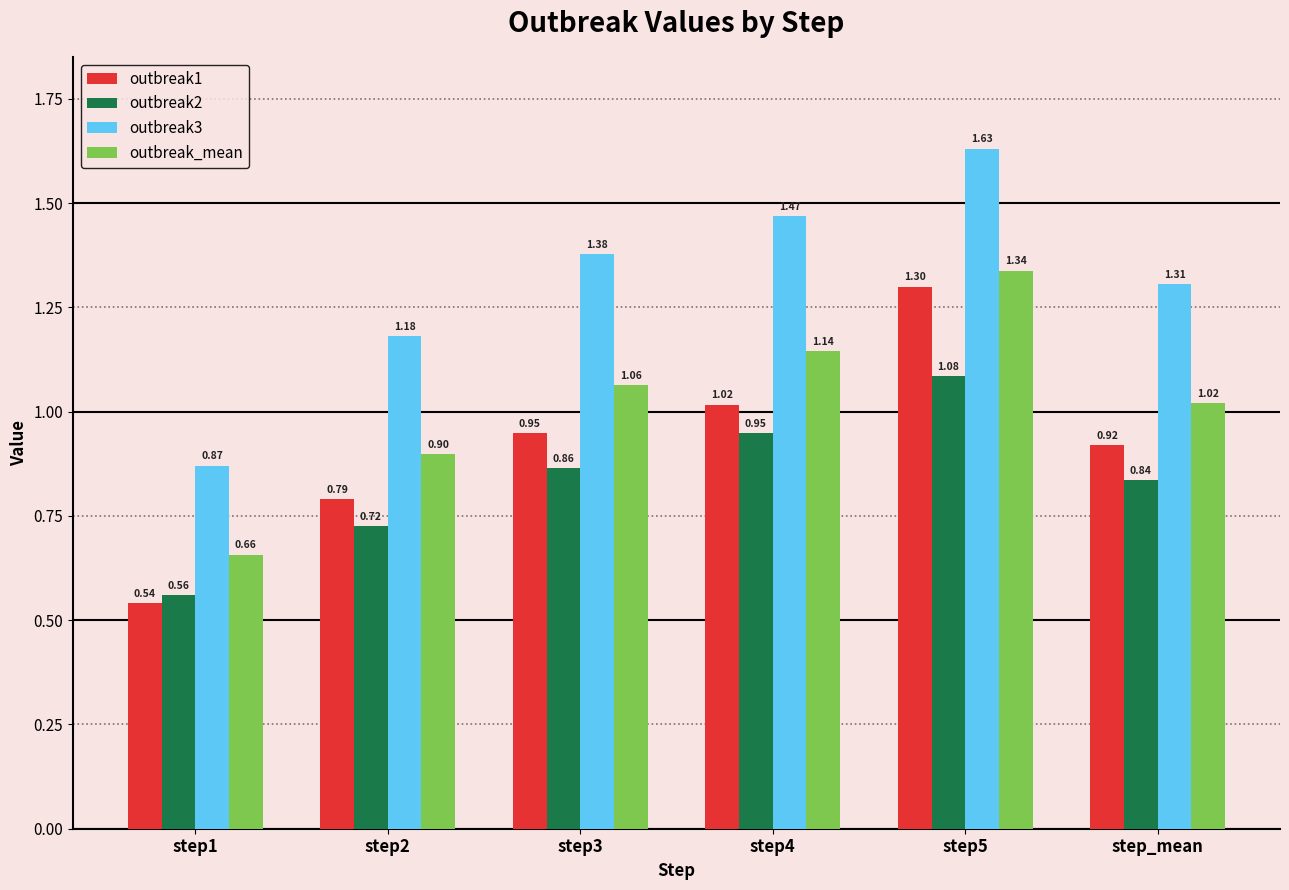

Rank the series by their average value, from lowest to highest.

outbreak2, outbreak1, outbreak_mean, outbreak3